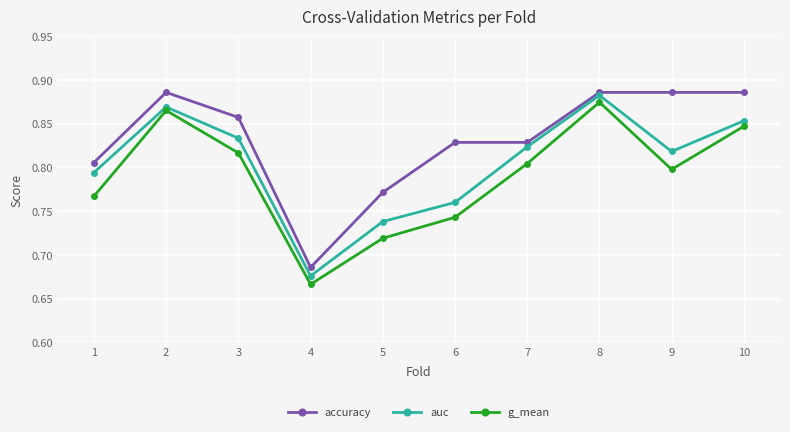

How many interior local peaks does the g_mean series have?

2